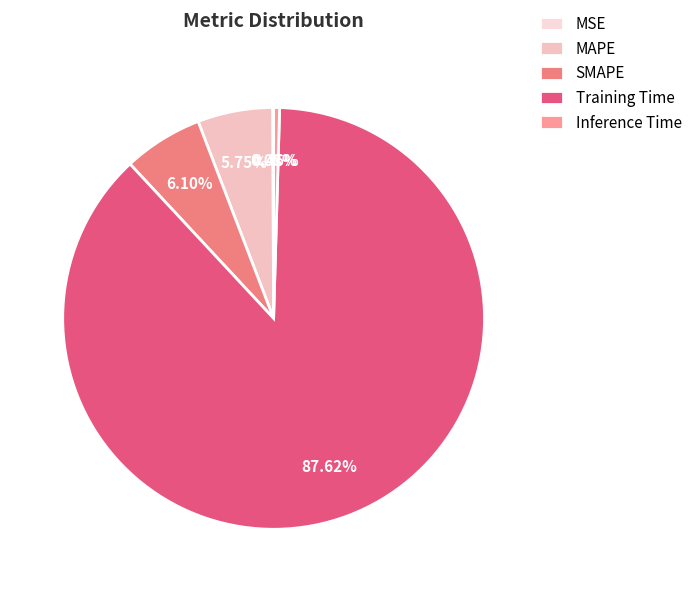

How many slices are in this pie chart?

5